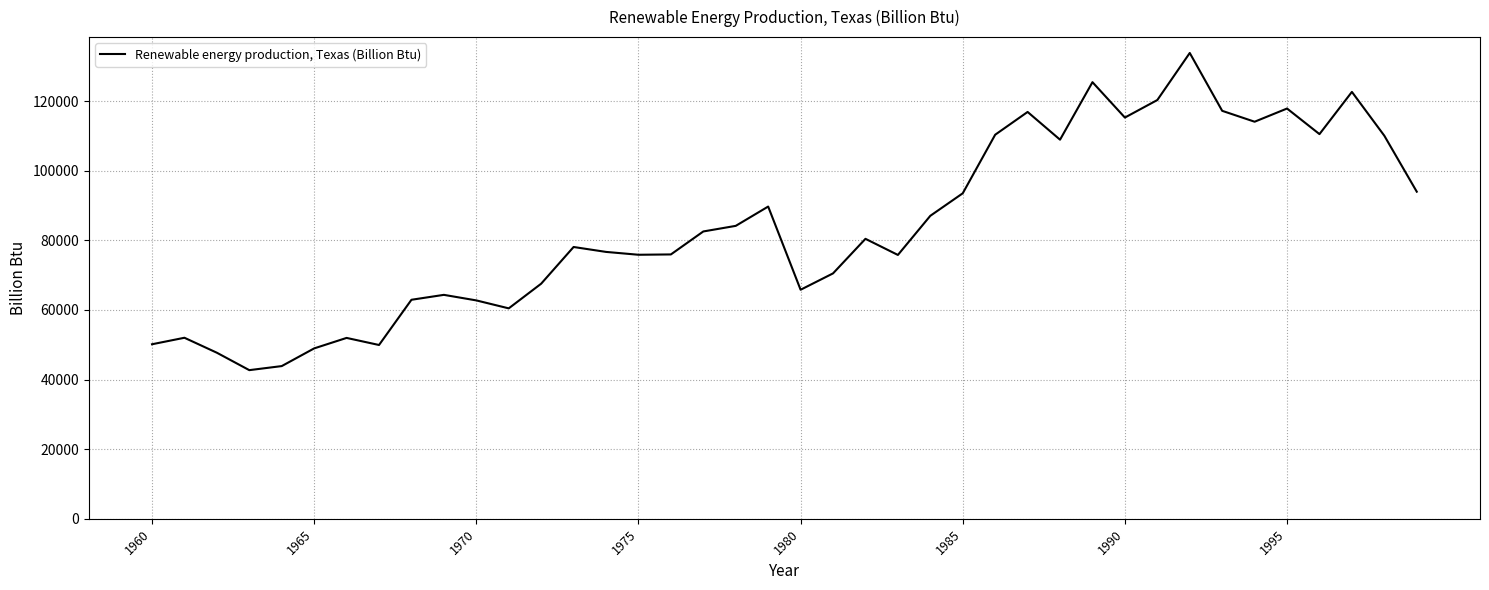

What is the difference between the maximum and minimum values?

91134